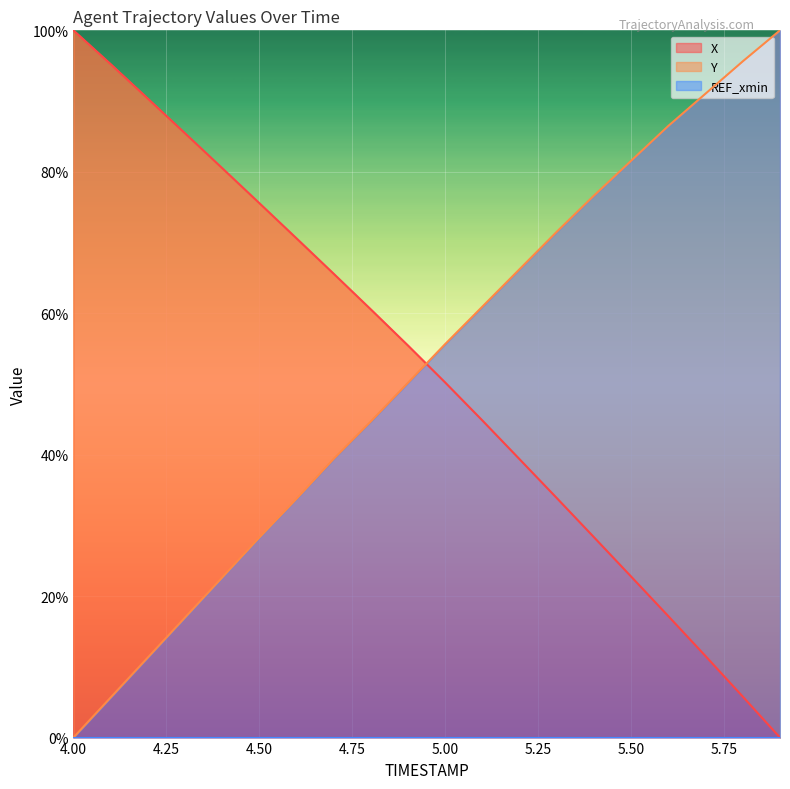

Which series changed the most between 5.6 and 5.7?

X